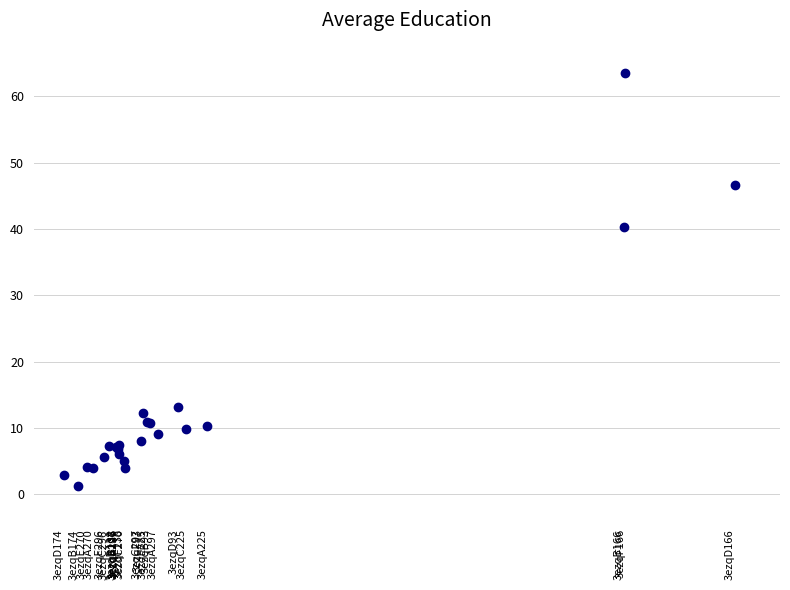

What Y value in the scatter plot is closest to 32?

40.3